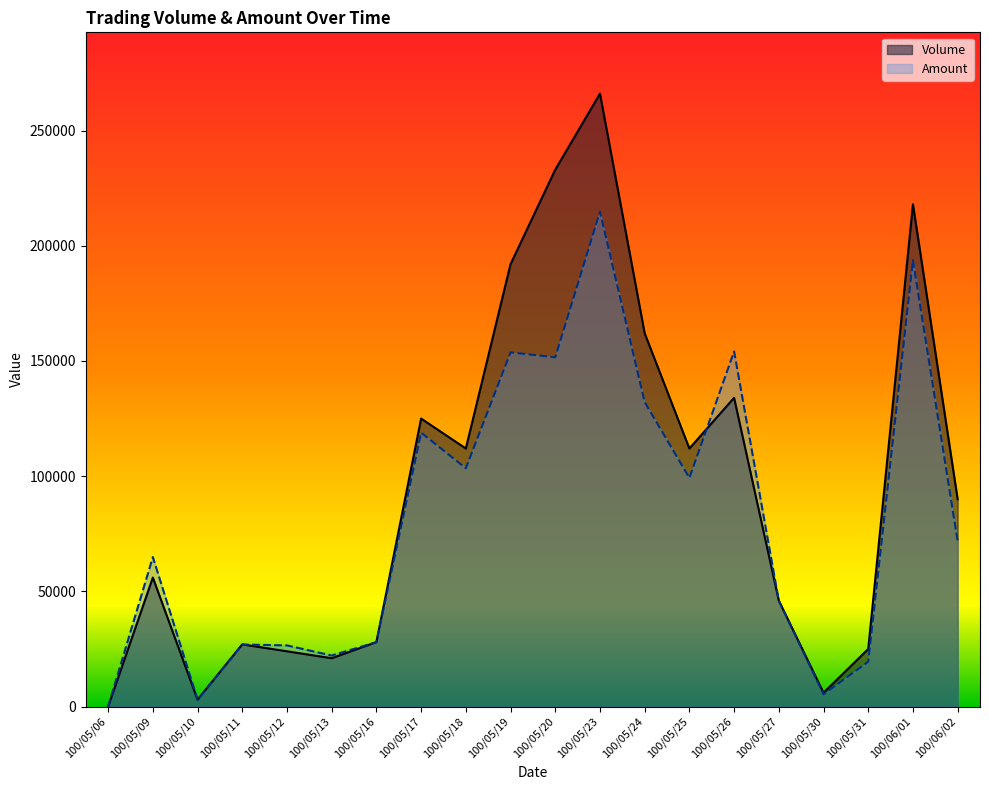

Reading left to right, extract all data points from this chart.

Volume: 0	56000	3000	27000	24000	21000	28000	125000	112000	192000	233000	266000	162000	112000	134000	46000	6000	25000	218000	90000
Amount: 0	64910	3020	26960	26560	22170	27960	118900	103440	153720	151580	214780	132130	99250	154130	45940	5340	19500	193740	71800